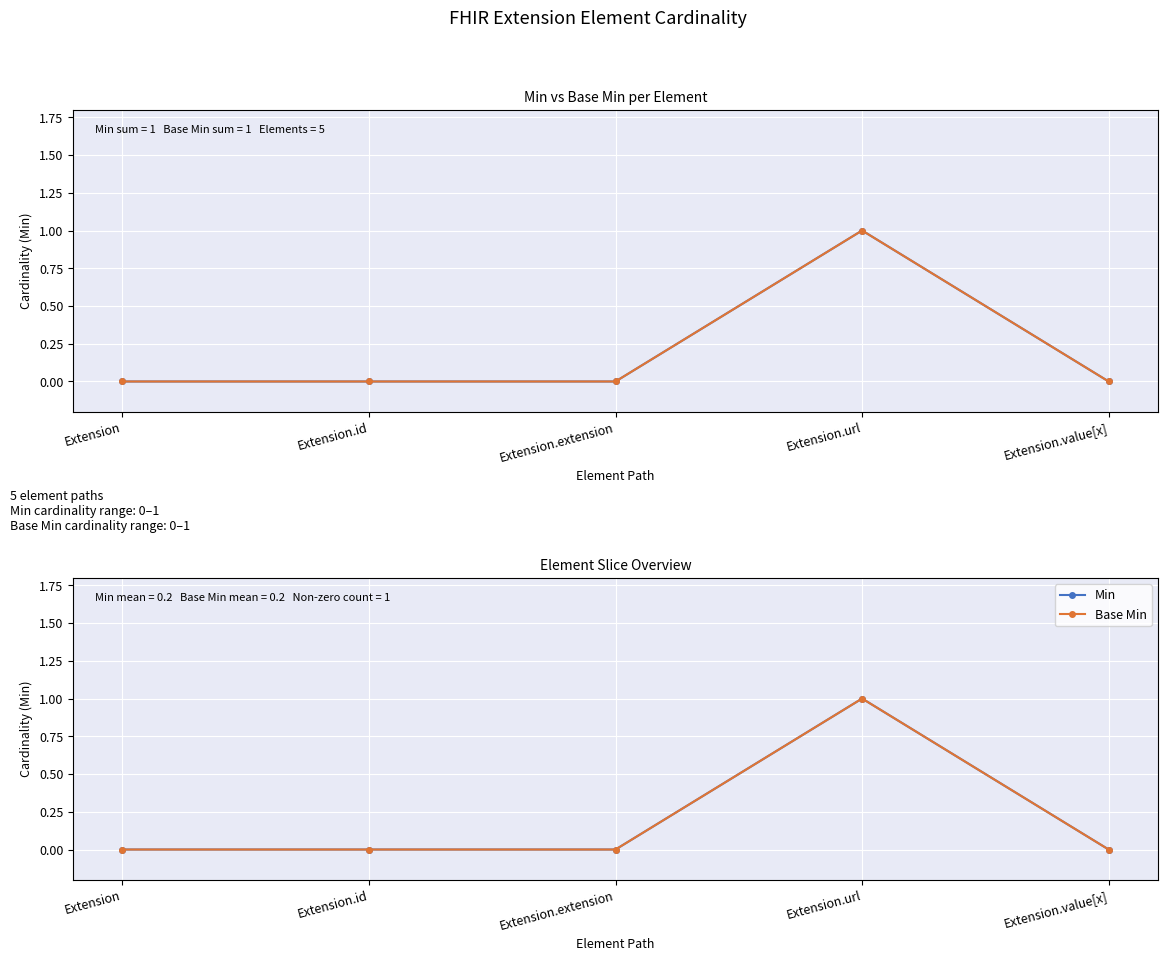

Between Extension.id and Extension.url, which series saw the biggest shift?

Min